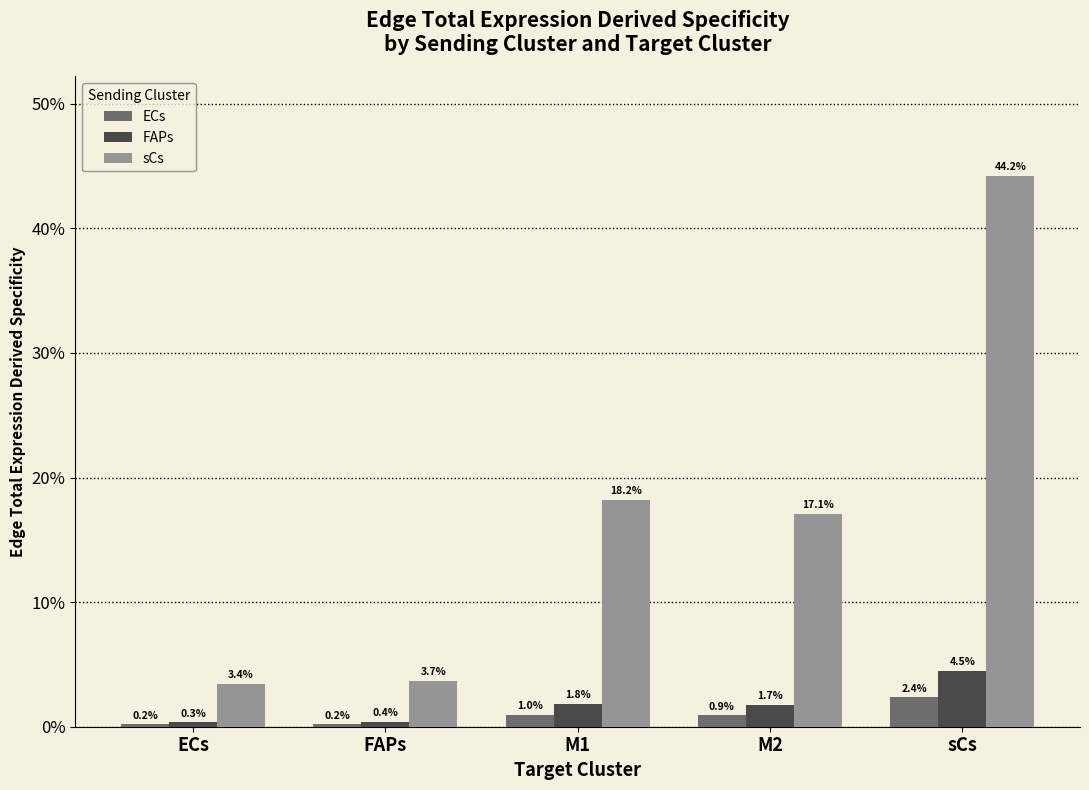

At which category does the chart reach its minimum across all series?

ECs